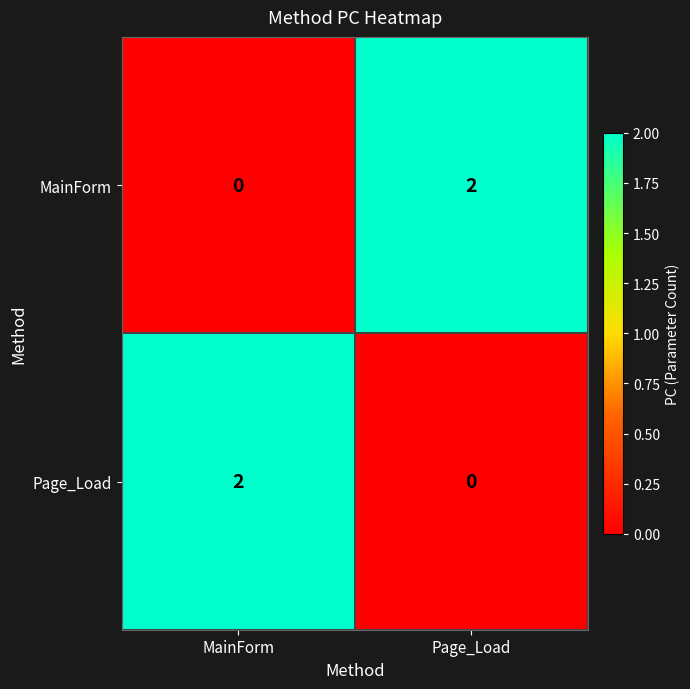

Is it true that MainForm equals -1 at MainForm?

False